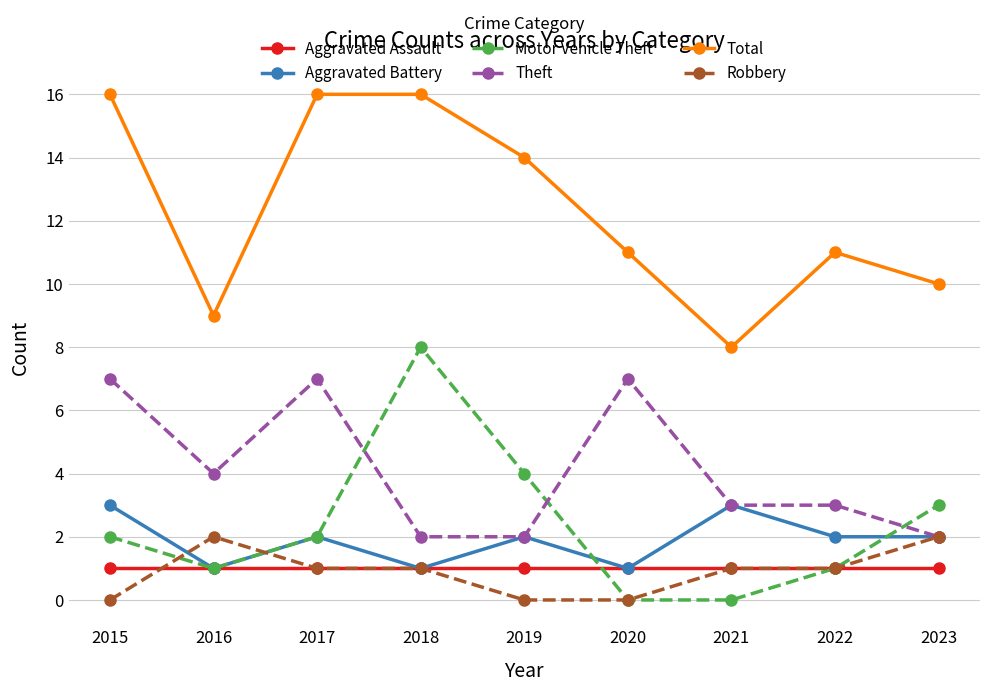

True or false: Theft and Total intersect in this chart.

False